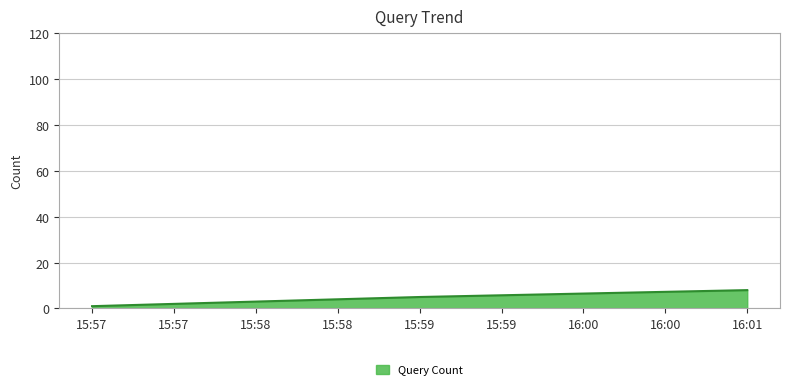

List the labels in order of value, smallest first.

15:57, 15:59, 16:01